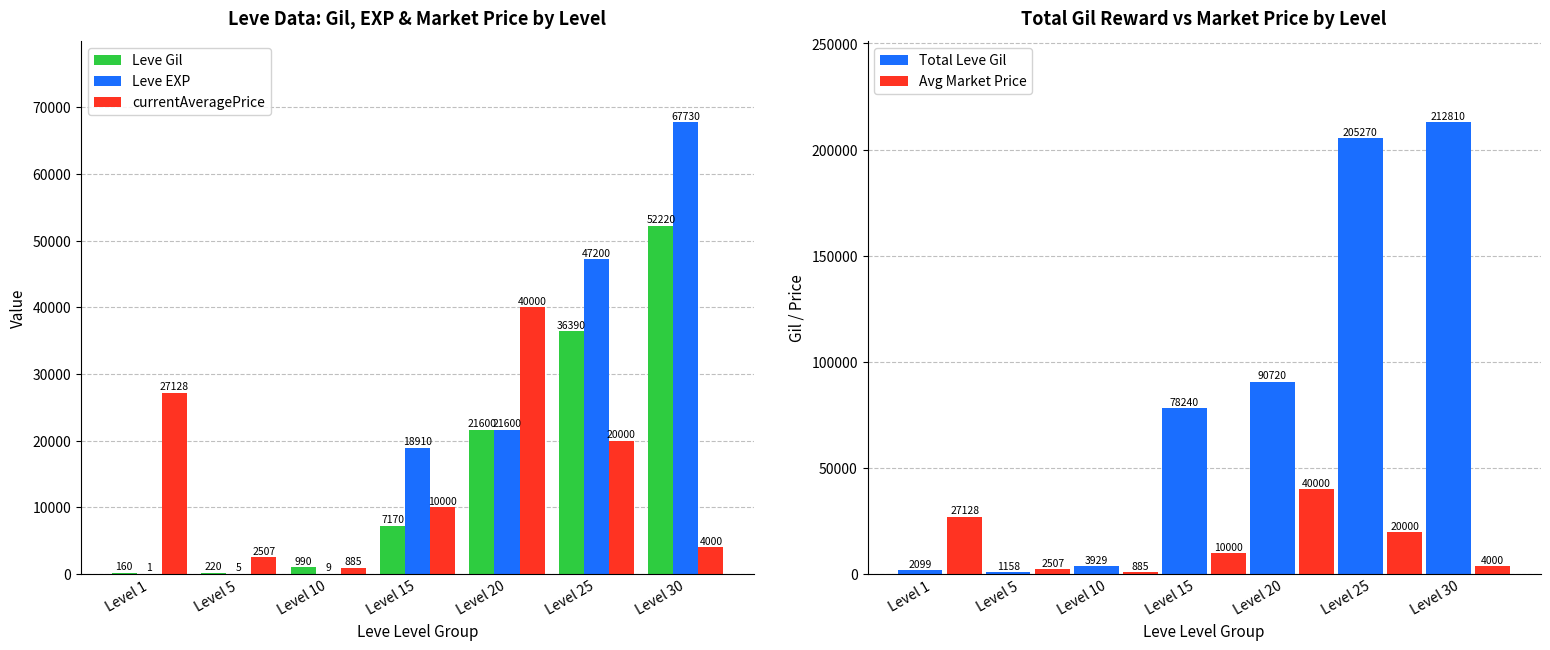

What is the value of the Leve EXP bar at the 3rd from the left?

9